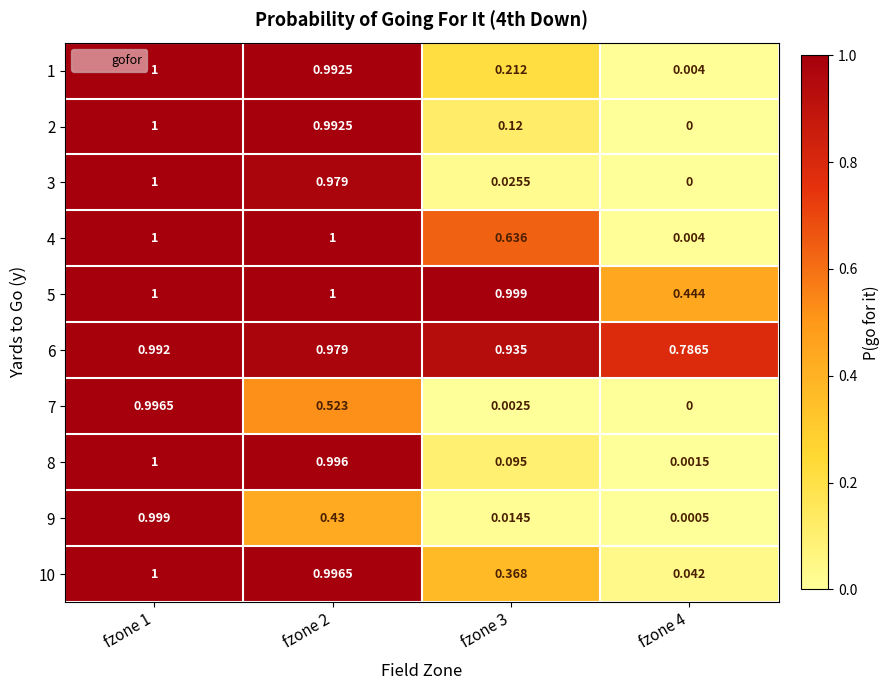

Is the value of 7 at fzone 1 greater than the value of 1 at fzone 2?

Yes